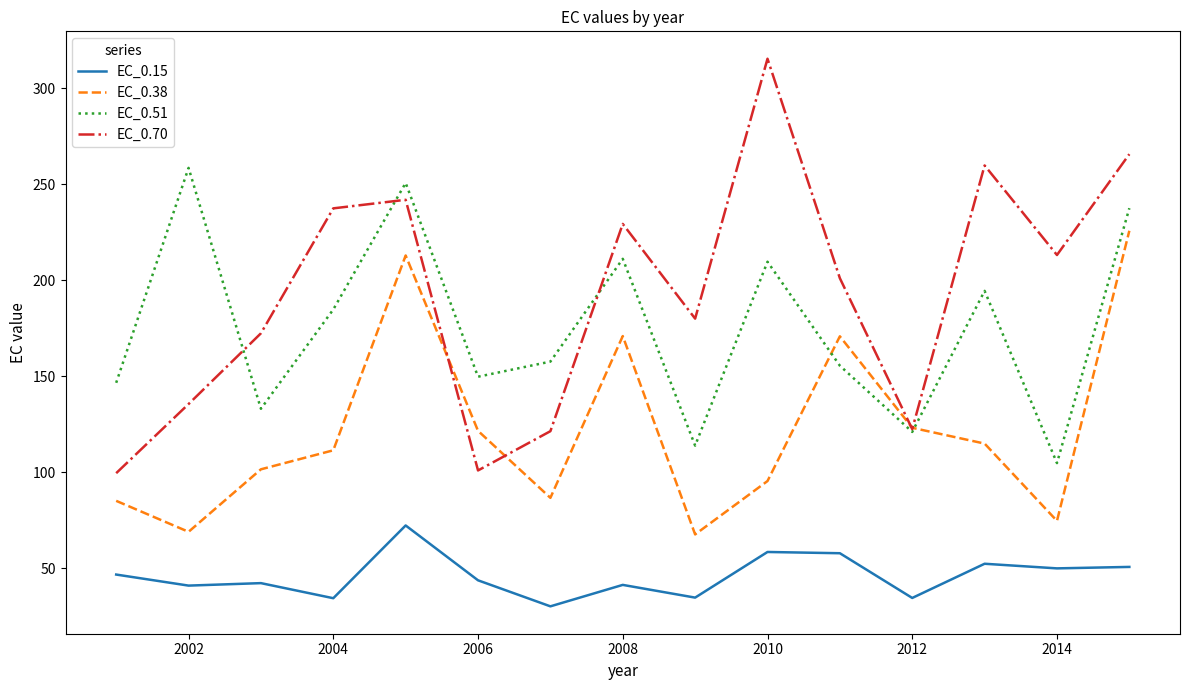

Rank the series by their maximum value, from lowest to highest.

EC_0.15, EC_0.38, EC_0.51, EC_0.70